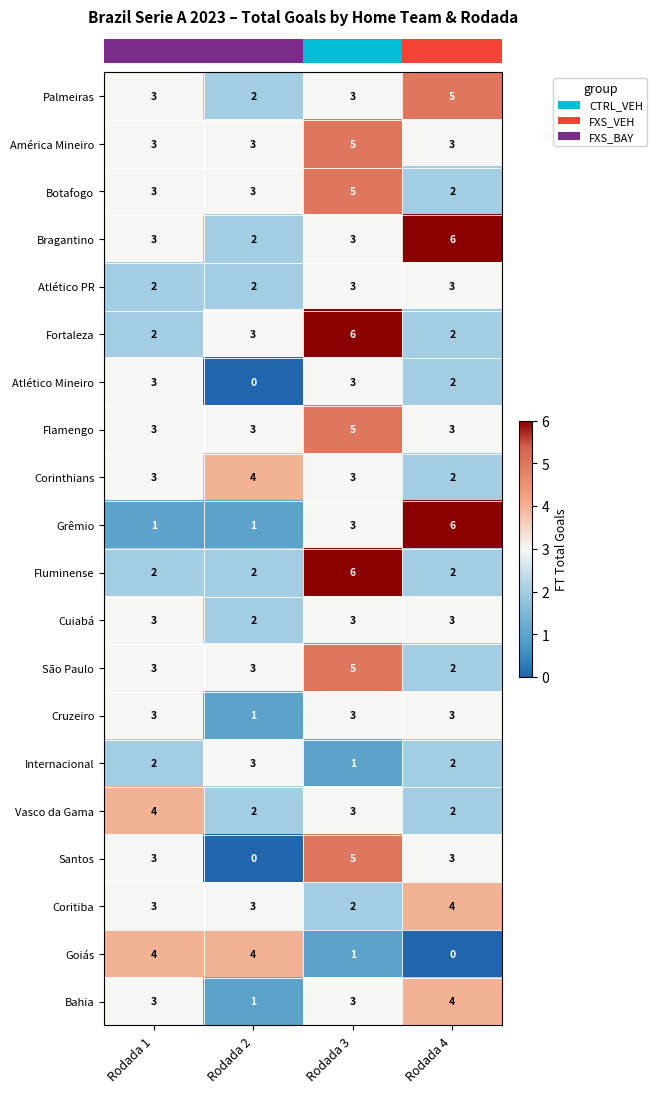

What is the average value of the Corinthians series?

3